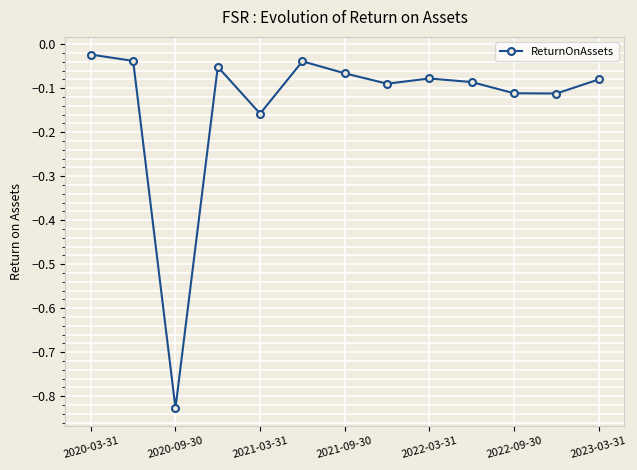

What is the sum of all values?

-1.8